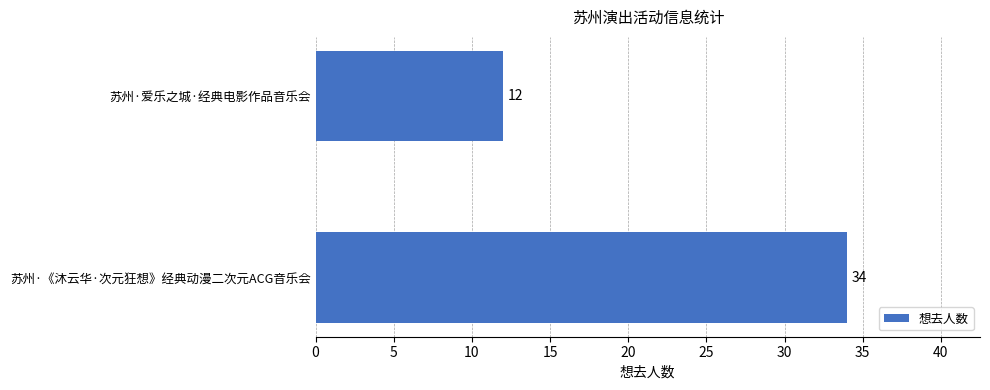

How many bars are there in total?

2